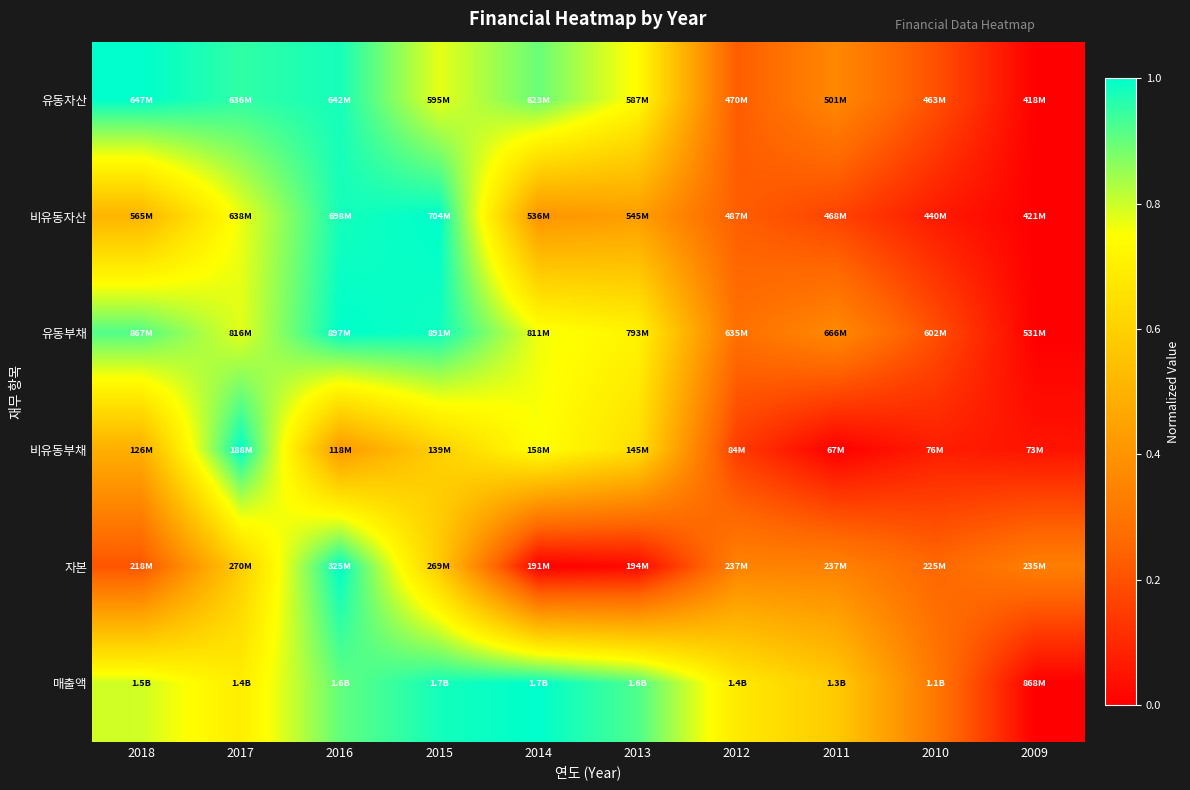

At which category is the sum across all series the highest?

2016